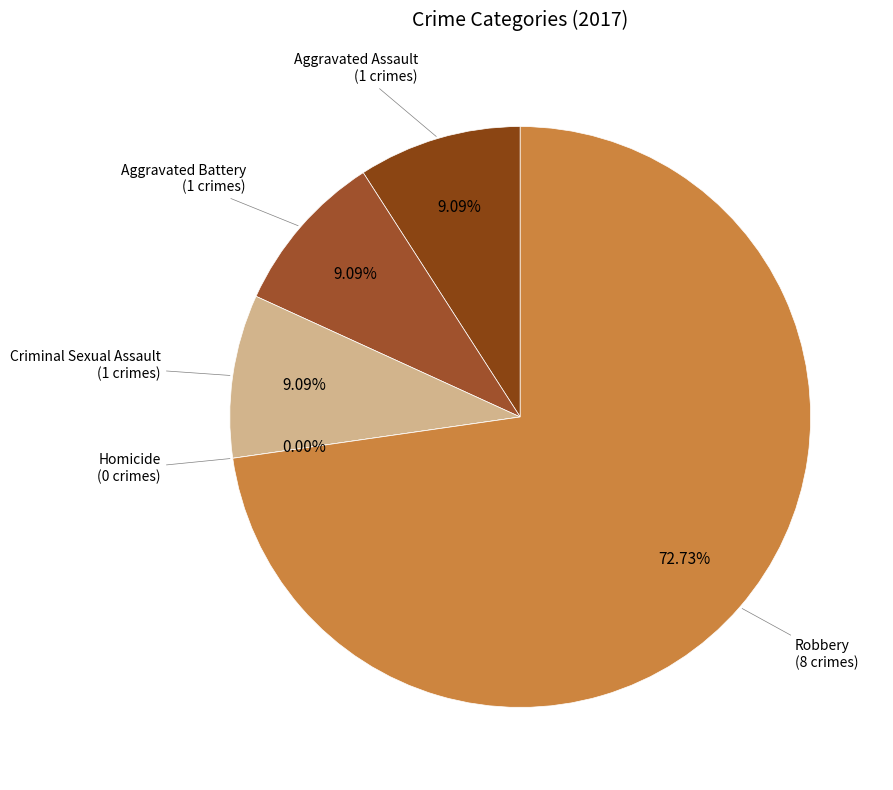

How many slices are in this pie chart?

5